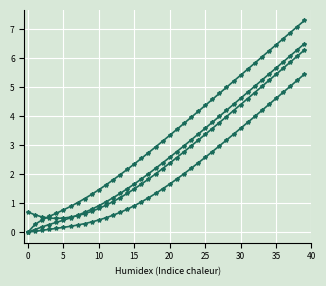

How many series are shown in this chart?

4